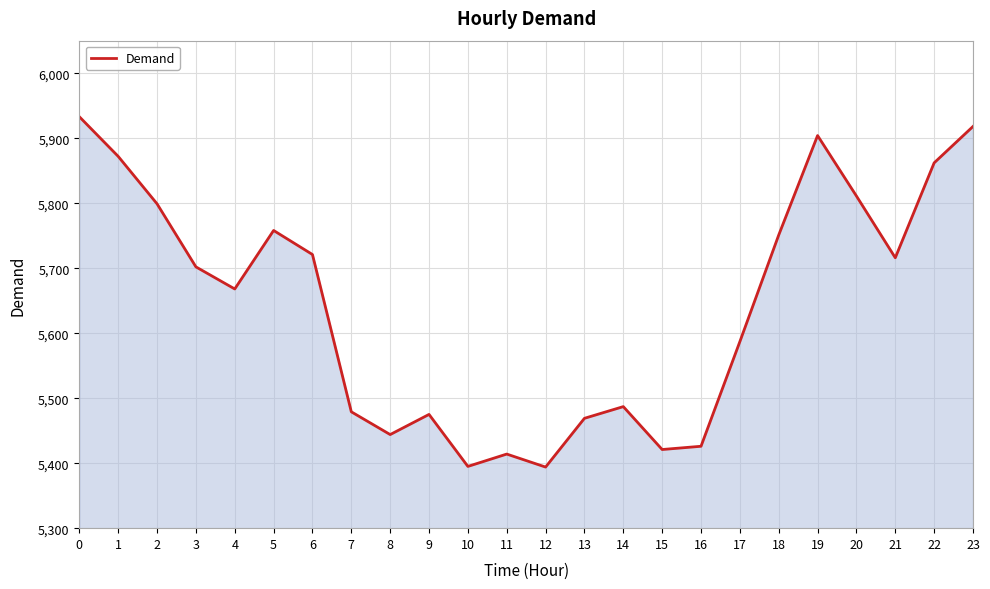

What is the greatest value displayed?

5933